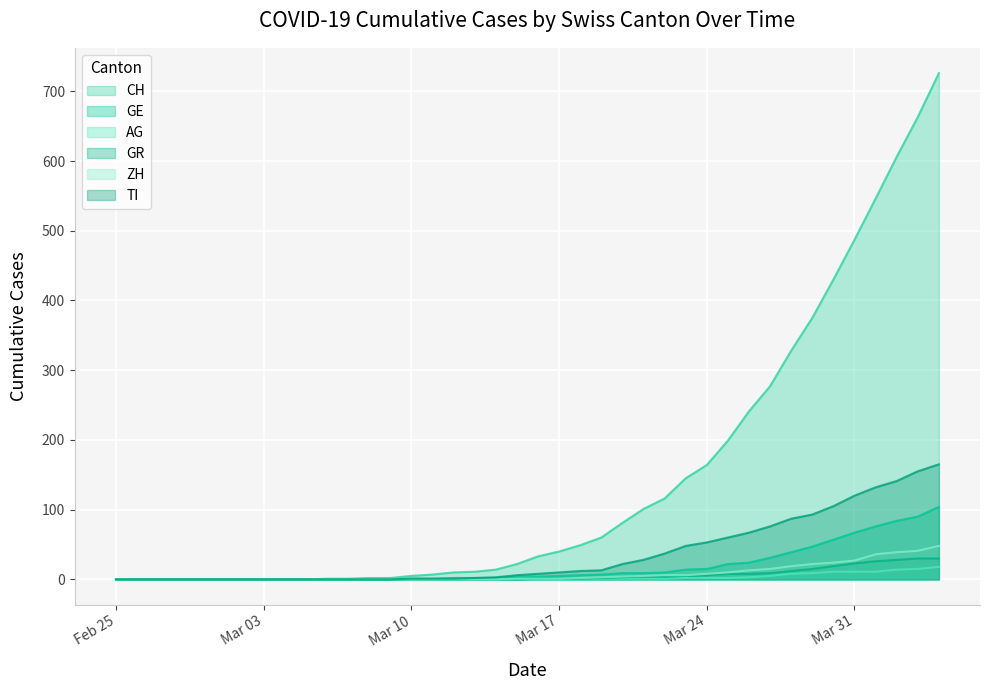

Which series has the largest range (max minus min)?

CH